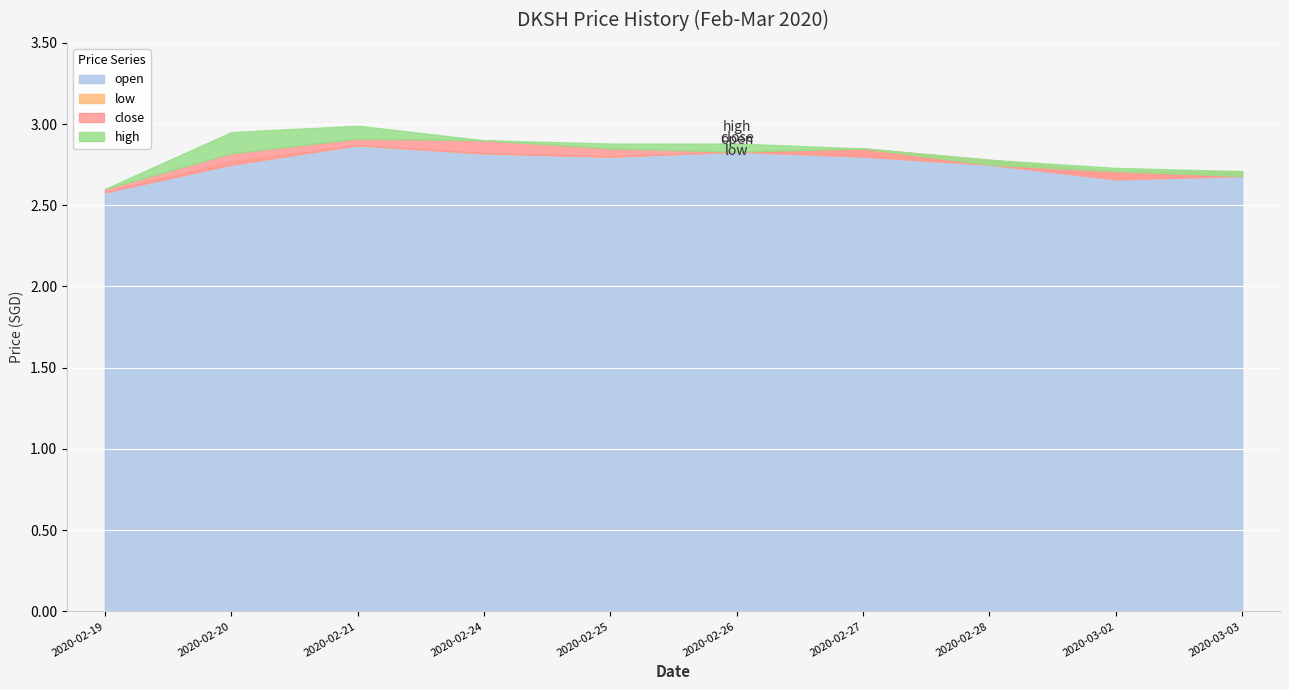

True or false: high has more than 0 points higher than both neighbors.

True